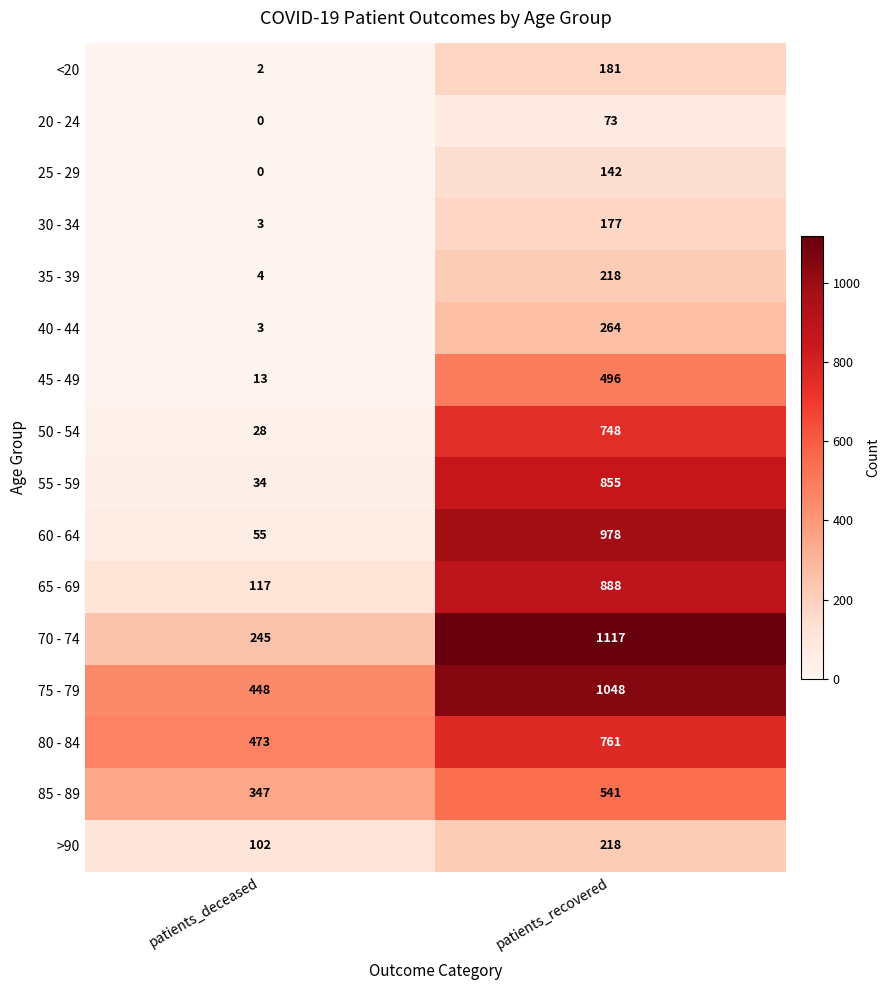

What is the total value across all series at patients_deceased?

1874